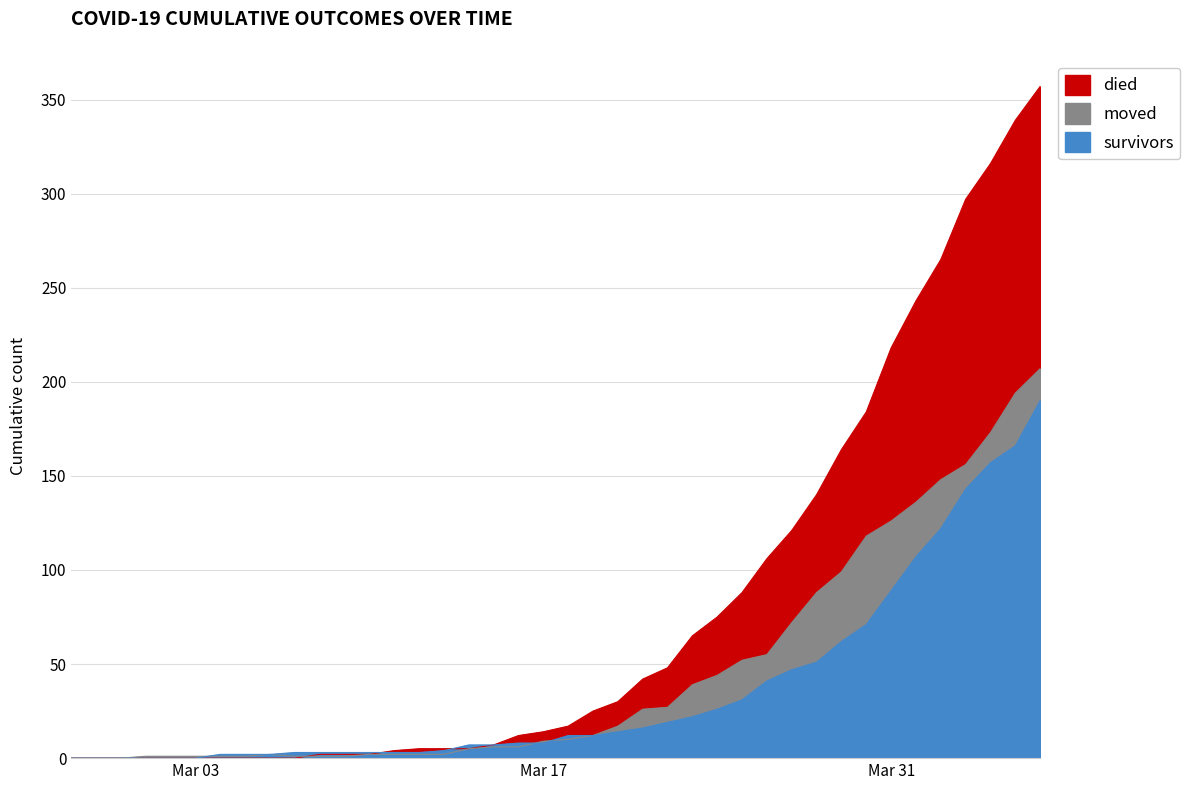

At which category is the sum across all series the highest?

2020-04-06